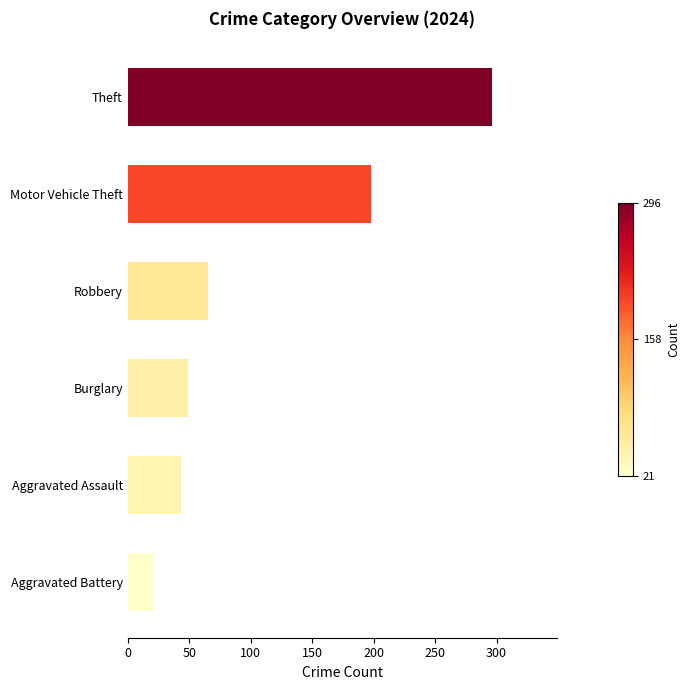

Rank the categories by value from lowest to highest.

Aggravated Battery, Aggravated Assault, Burglary, Robbery, Motor Vehicle Theft, Theft